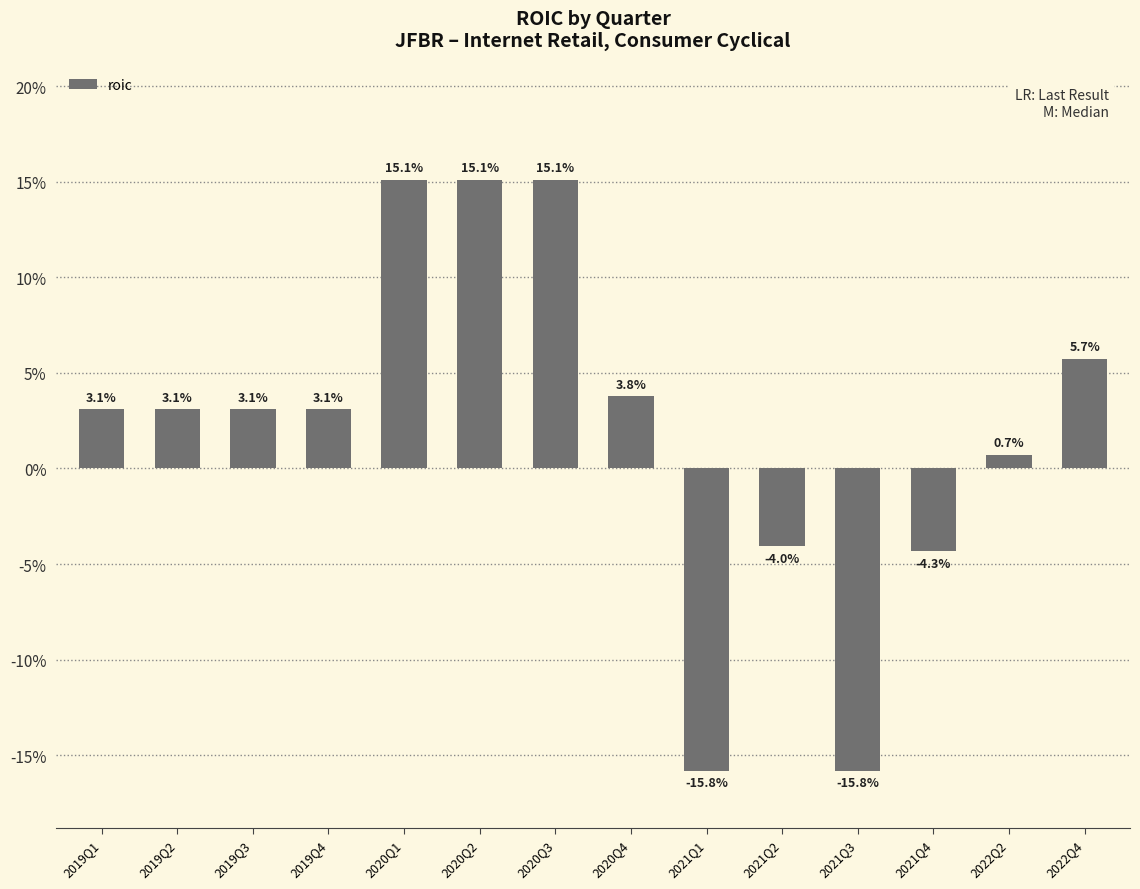

Does the chart contain any negative values?

Yes